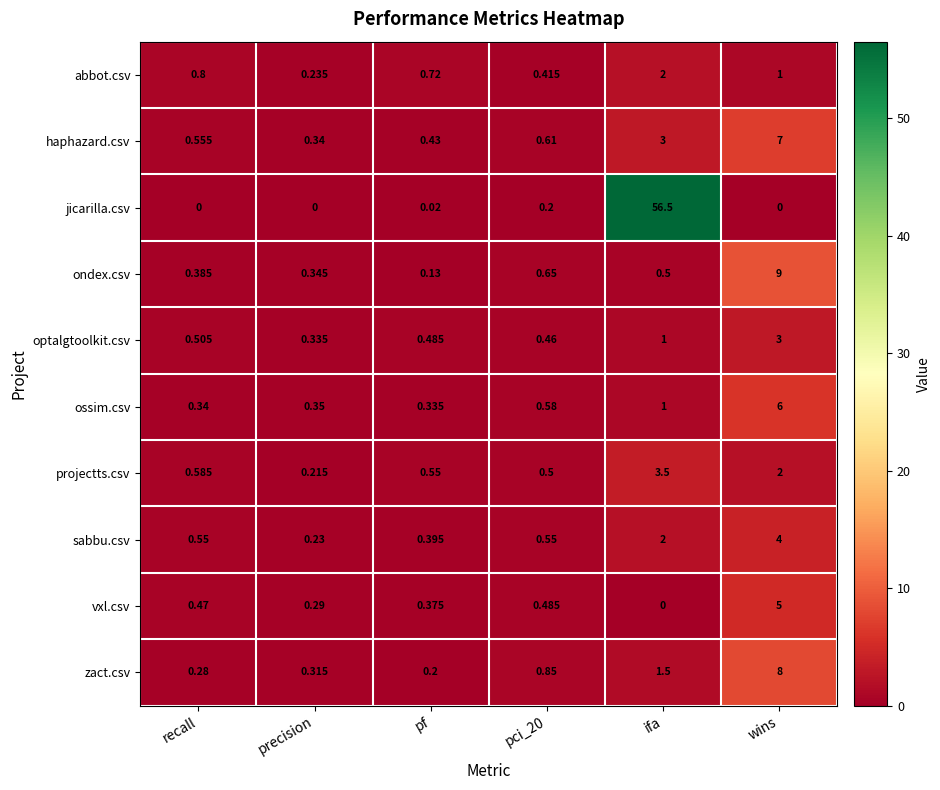

Which category has the lowest value in the sabbu.csv series?

precision